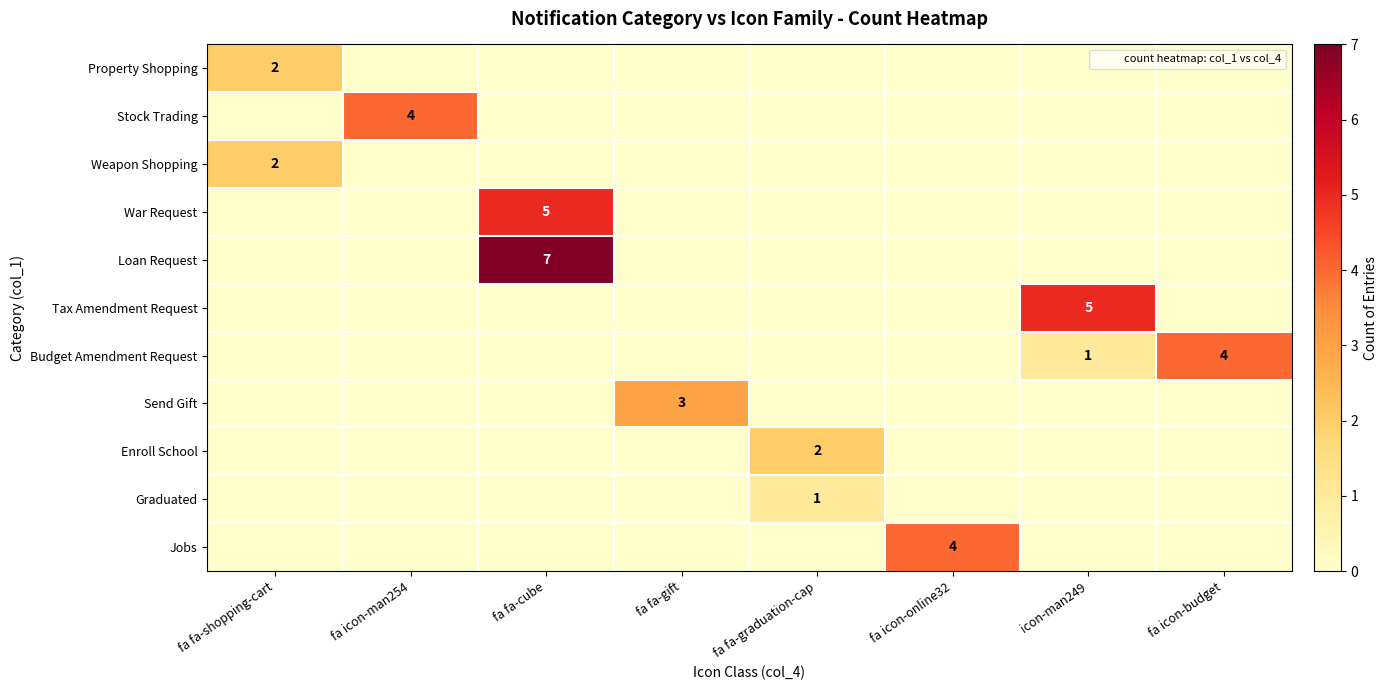

Which category has the highest value in the Jobs series?

fa icon-online32